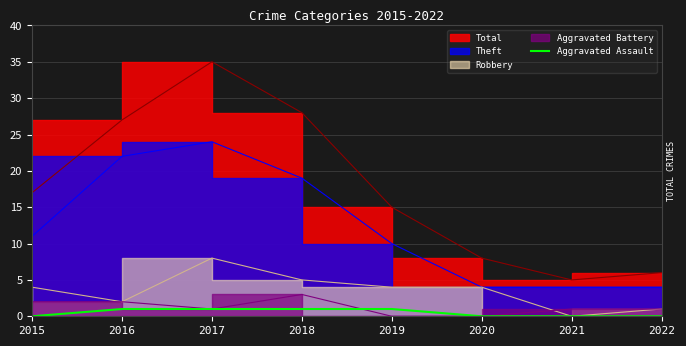

Is it true that Aggravated Assault equals 0 at 2015?

True